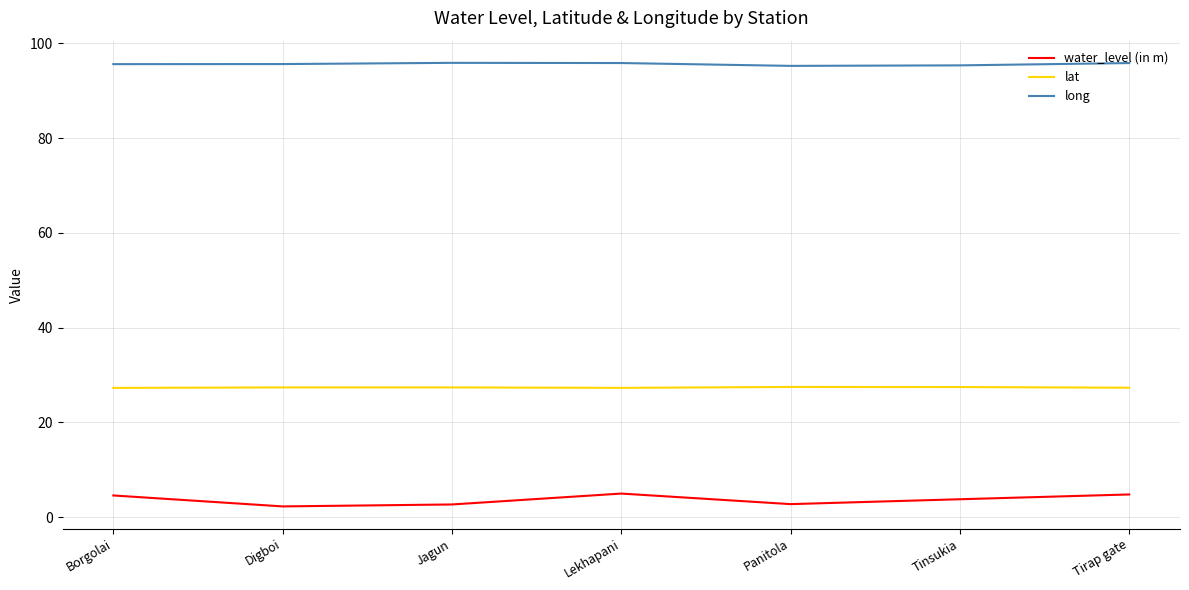

Read the water_level (in m) value at Borgolai.

4.6